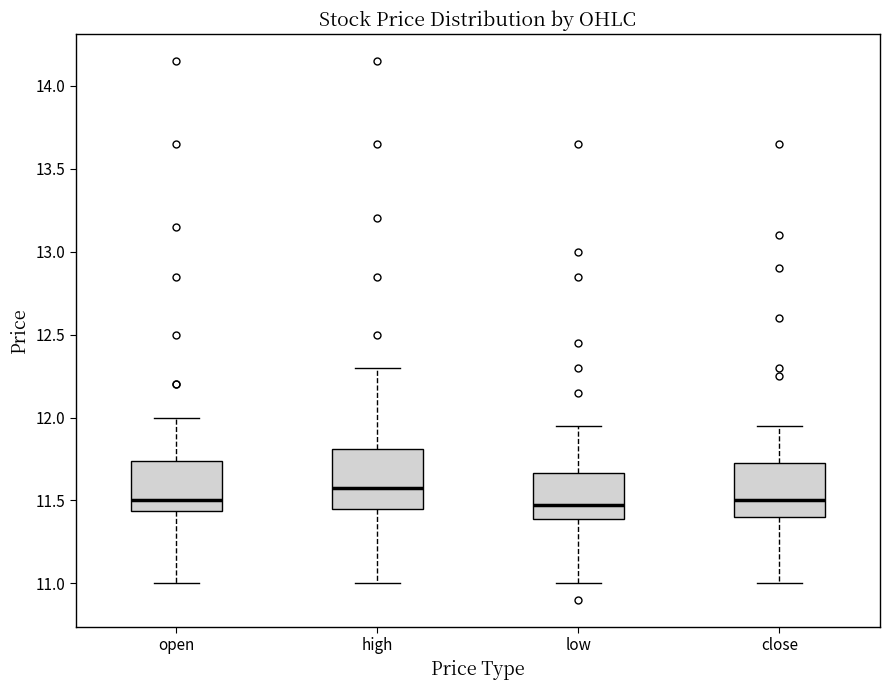

Reading left to right, read every box against the y-axis: the position of its median line, the range the box covers, and the ends of its whiskers. The values are not printed on the chart, so give them approximately, as read against the axis.

open: median 11.50, box 11.45 to 11.75, whiskers 11.00 to 12.00
high: median 11.60, box 11.45 to 11.80, whiskers 11.00 to 12.30
low: median 11.50, box 11.40 to 11.65, whiskers 11.00 to 11.95
close: median 11.50, box 11.40 to 11.75, whiskers 11.00 to 11.95